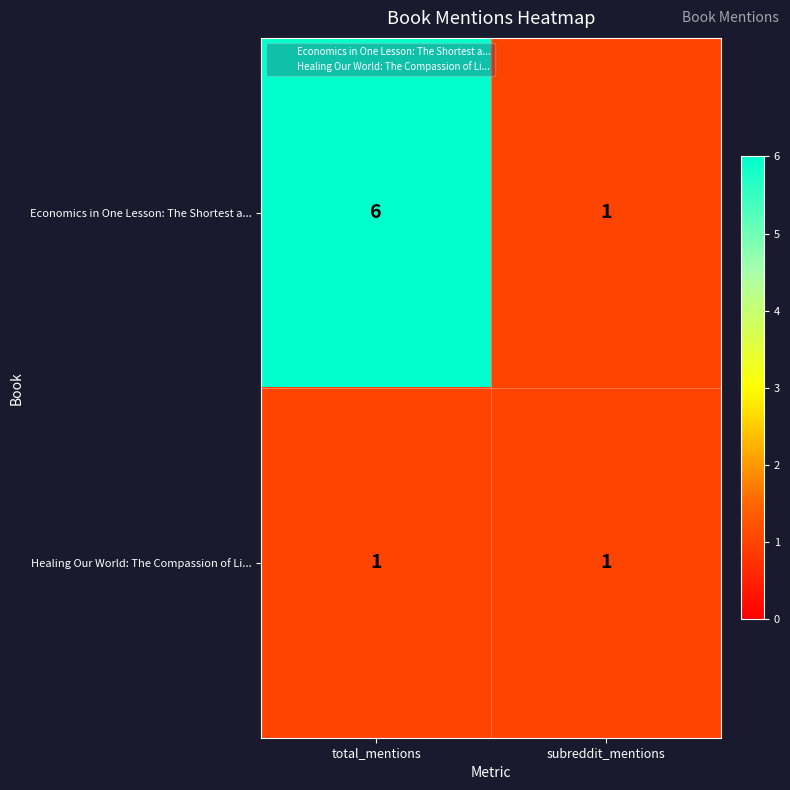

At total_mentions, list the series in order from smallest to largest.

Healing Our World: The Compassion of Li..., Economics in One Lesson: The Shortest a...